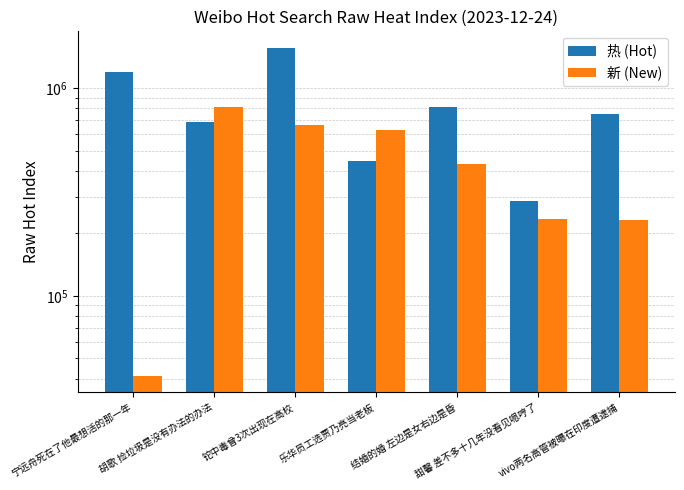

Is it true that 新 (New) equals 806148 at 胡歌 捡垃圾是没有办法的办法?

True